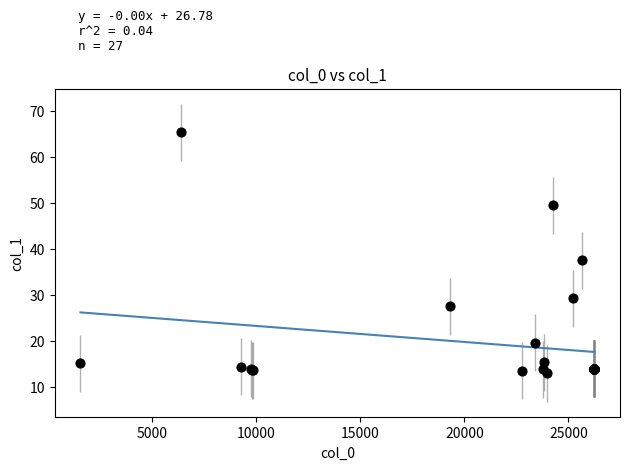

What Y value in the scatter plot is closest to 39?

37.6